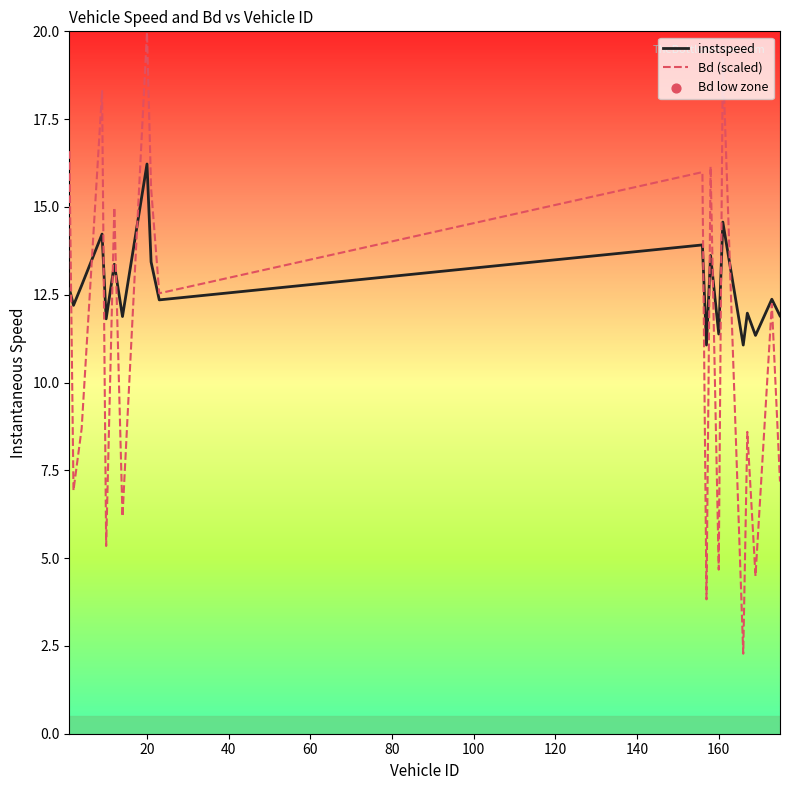

Which series has the largest range (max minus min)?

Bd (scaled)